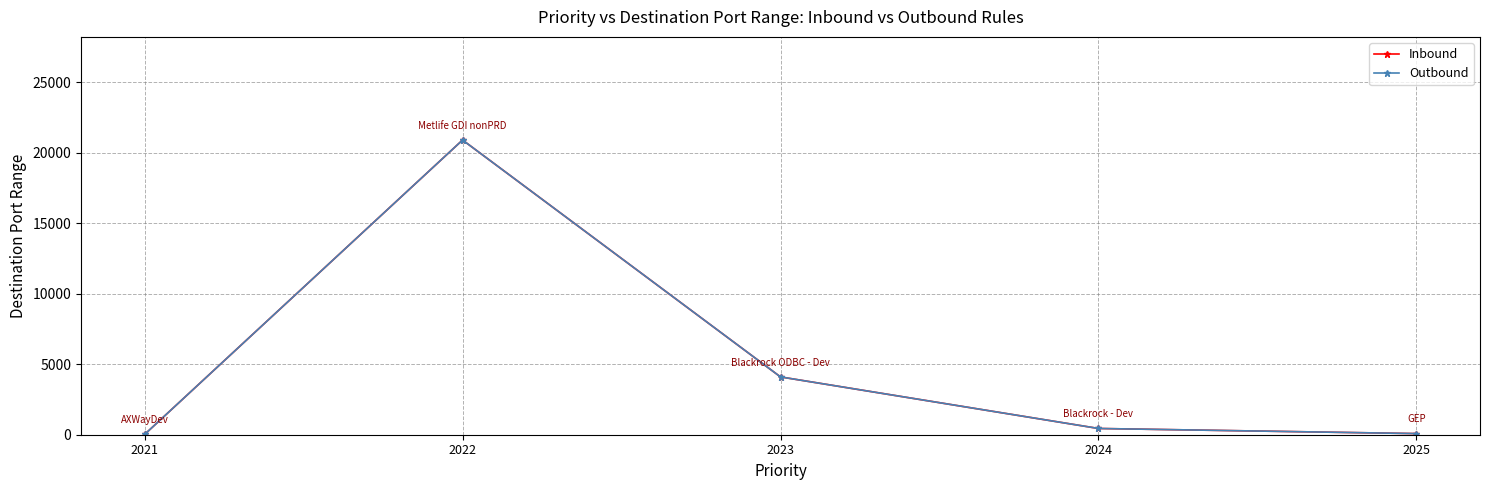

What is the greatest value displayed?

20901